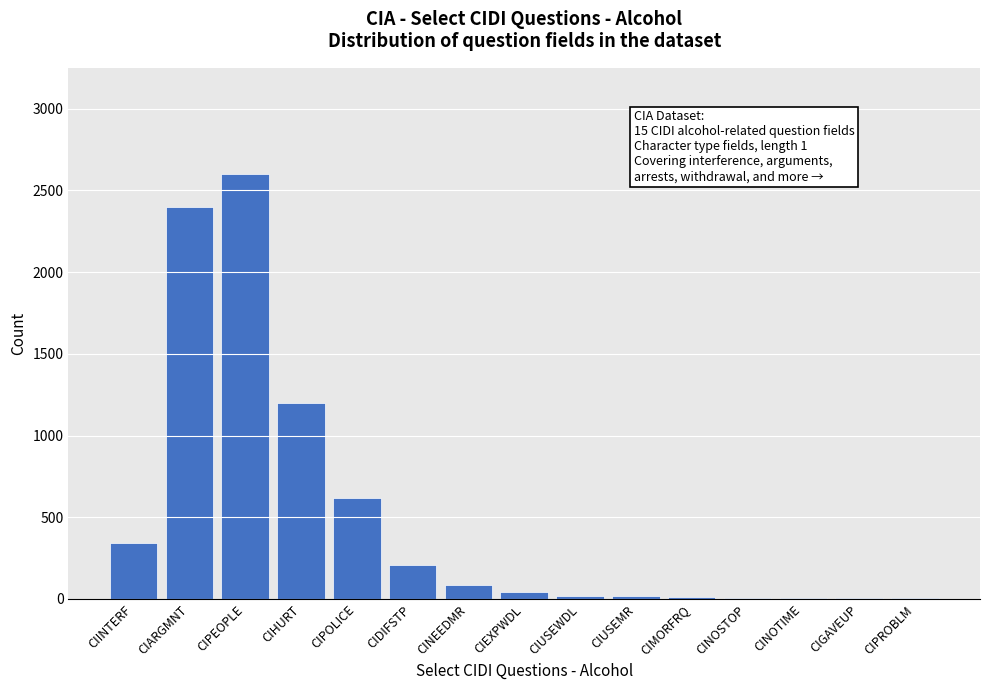

True or false: the data shows 2600 at CIPEOPLE.

True